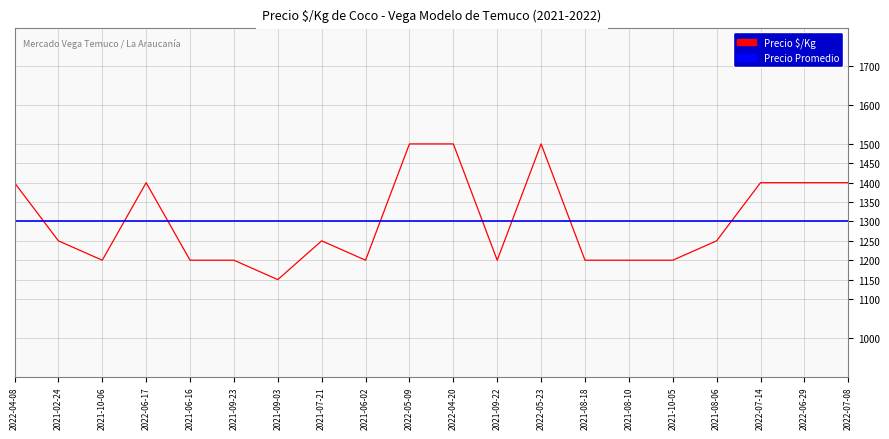

What is the difference between the maximum and second lowest values?

300